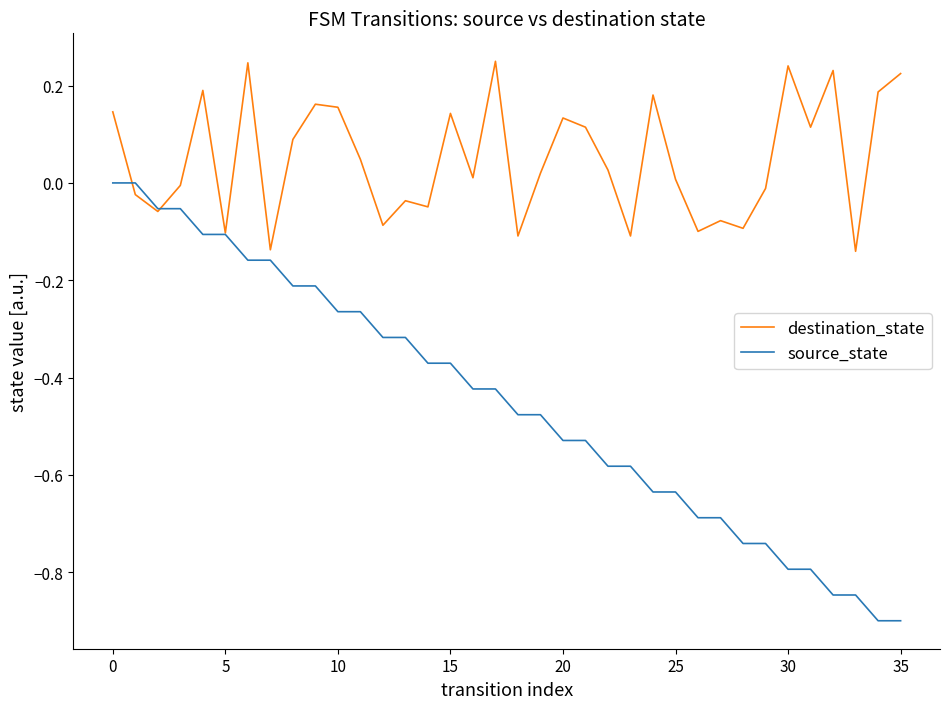

Which series has the largest total across all categories?

destination_state